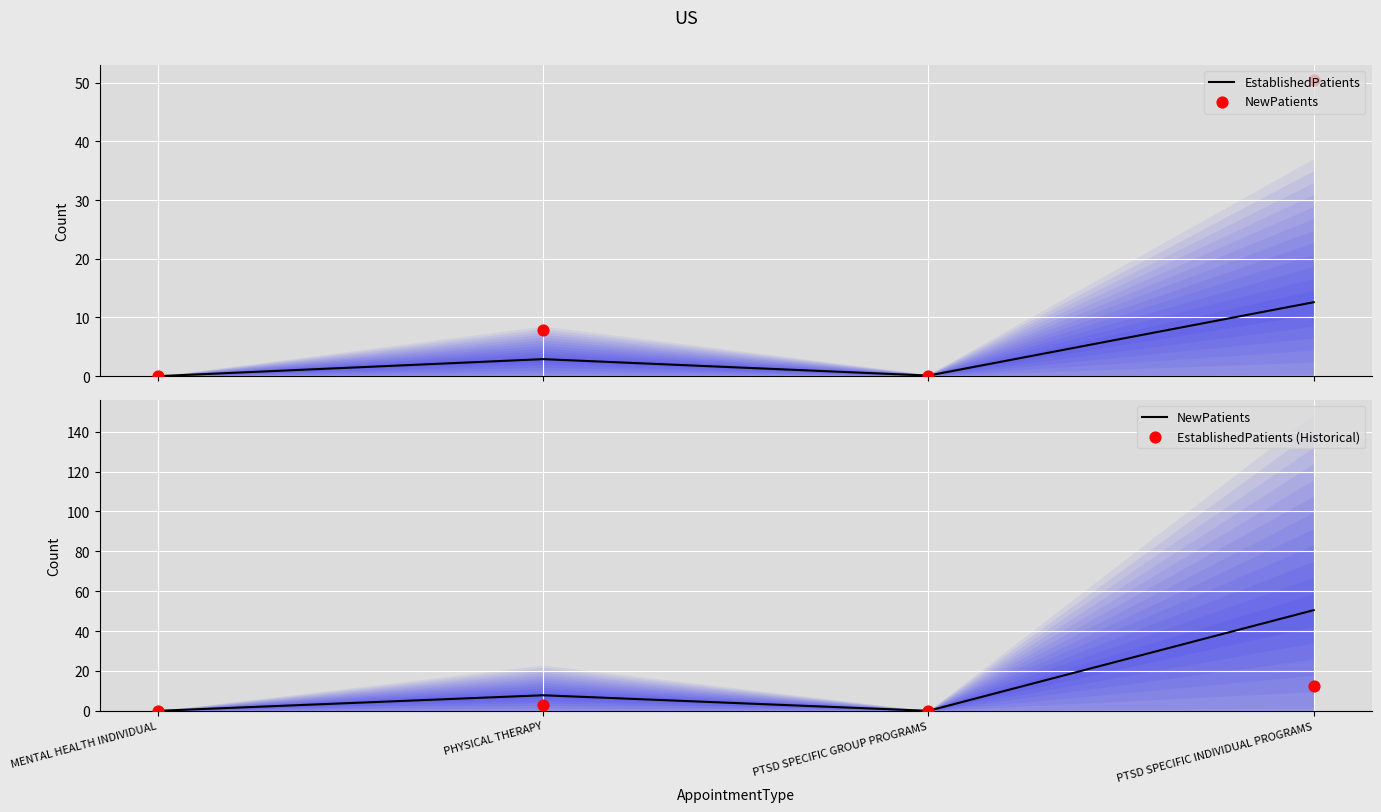

Is the value of NewPatients at PTSD SPECIFIC INDIVIDUAL PROGRAMS greater than the value of EstablishedPatients at PTSD SPECIFIC INDIVIDUAL PROGRAMS?

Yes